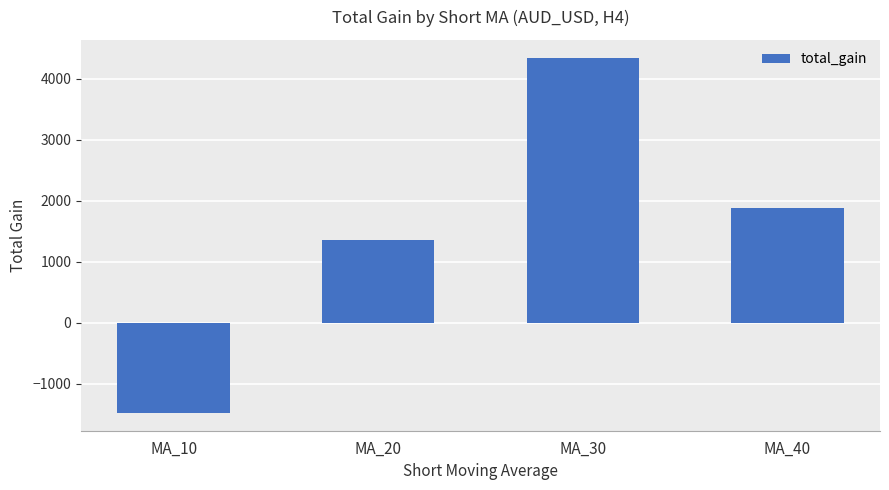

Reading left to right, transcribe all the data shown in this chart.

-1475	1361	4344	1874